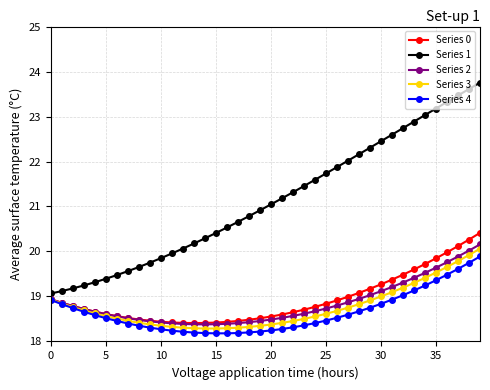

True or false: Series 1 has more than 2 interior local peaks.

False